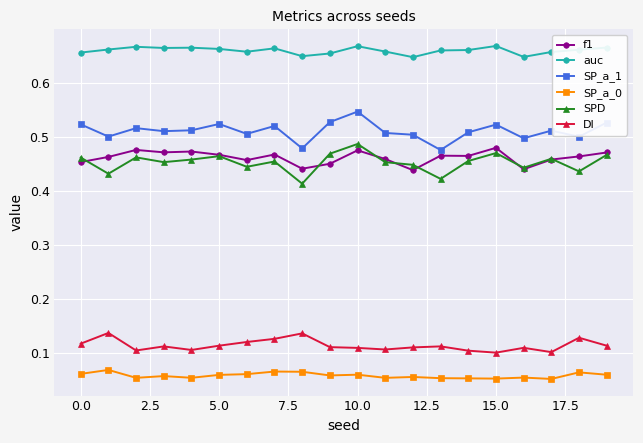

How many f1 values are between 0 and 1?

20